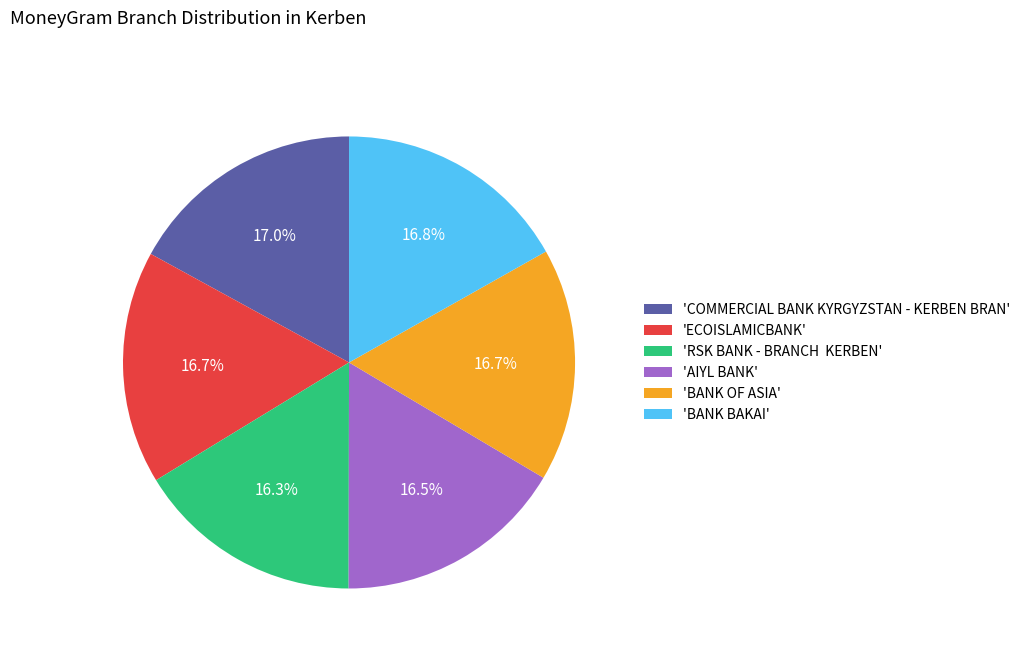

Do 'BANK OF ASIA' and 'RSK BANK - BRANCH KERBEN' together represent more than half of the pie?

No